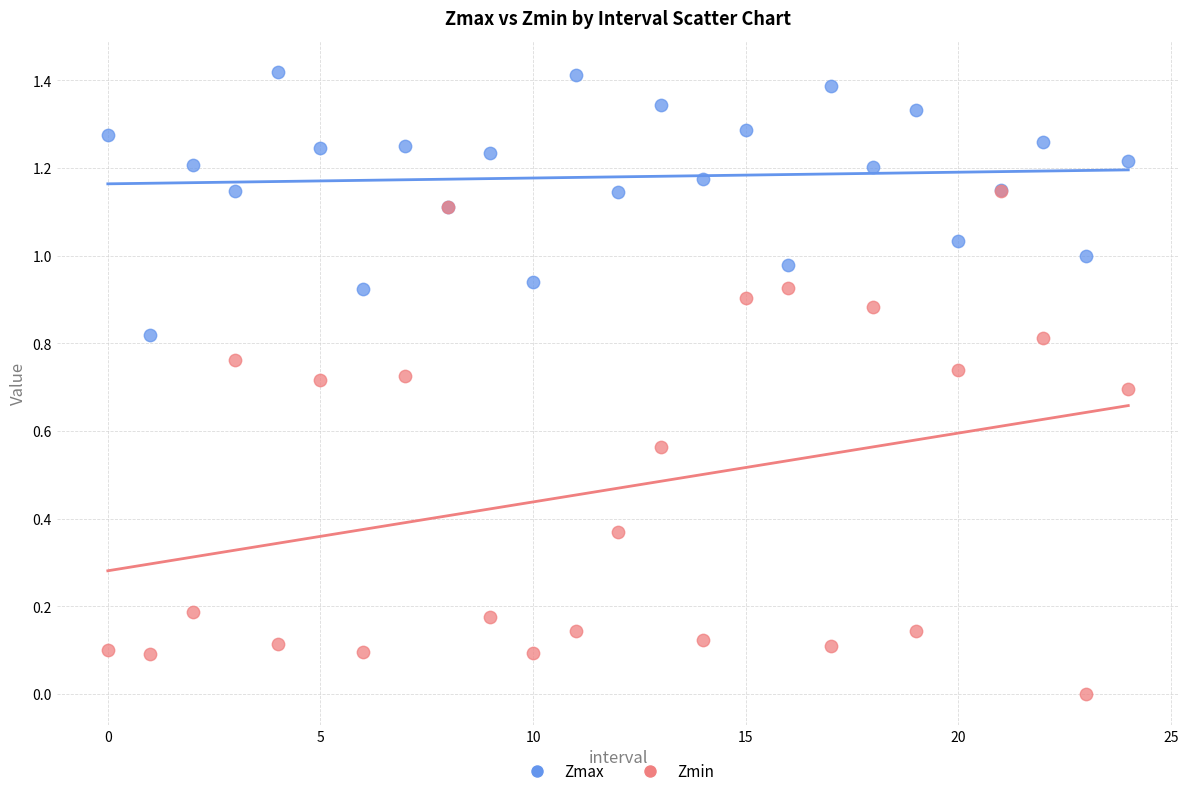

Which series reaches the minimum Y coordinate?

Zmin